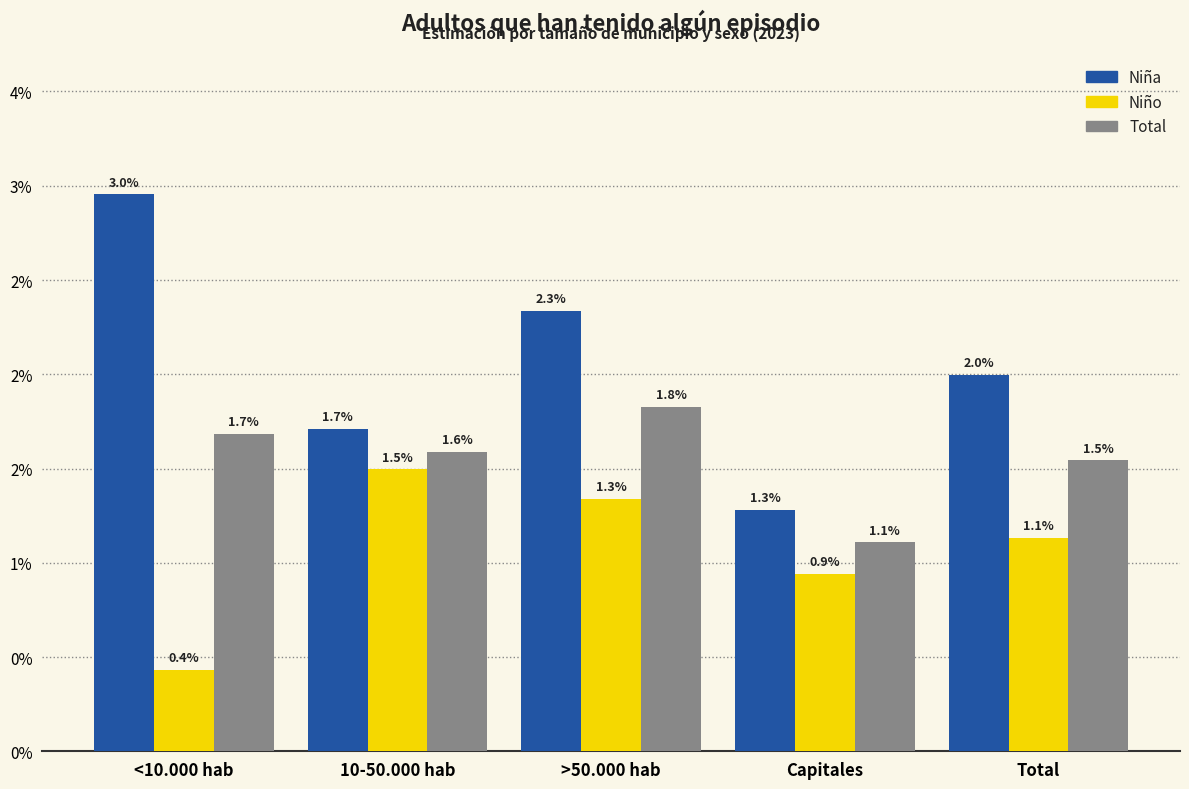

At which category is the sum across all series the highest?

>50.000 hab